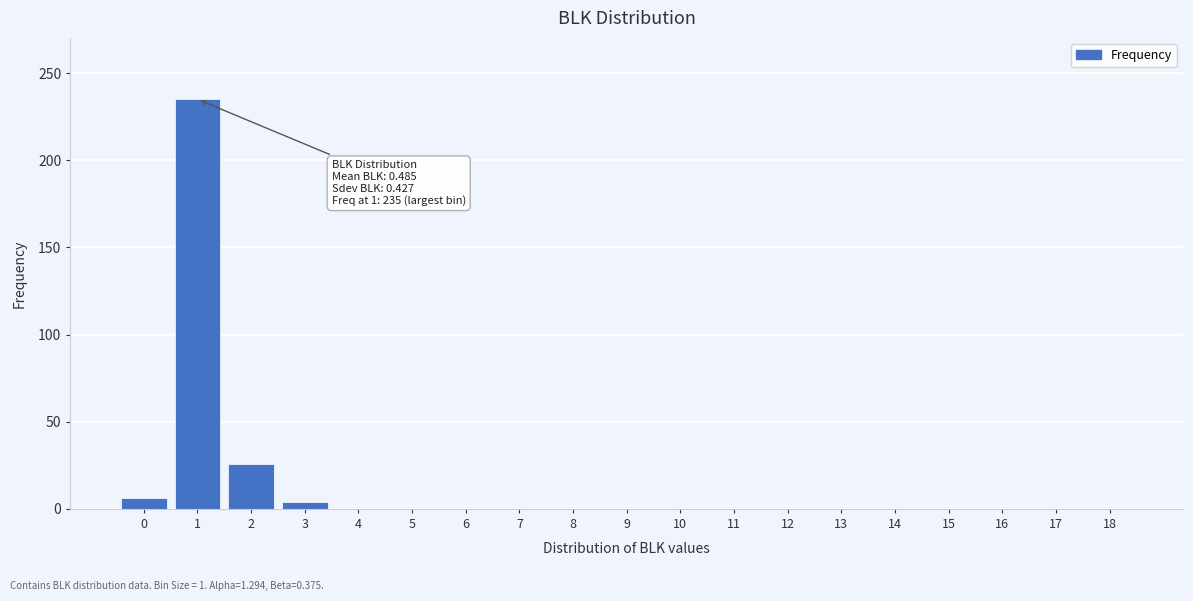

The value at 18 is 0. True or false?

True